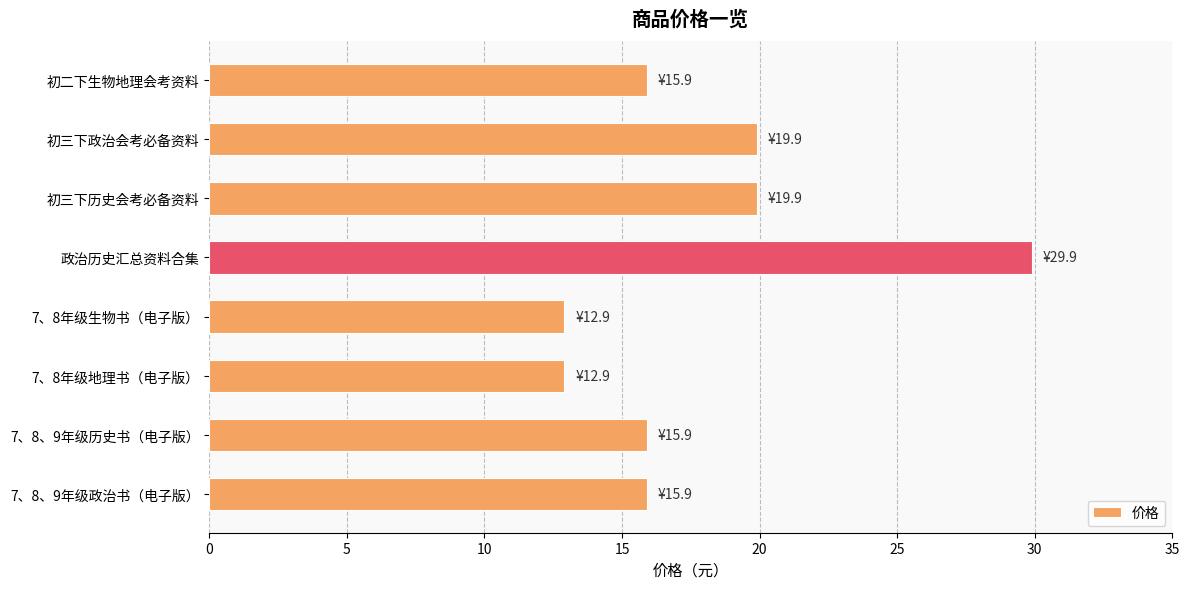

Is it true that the value at 初三下政治会考必备资料 is 19.9?

True